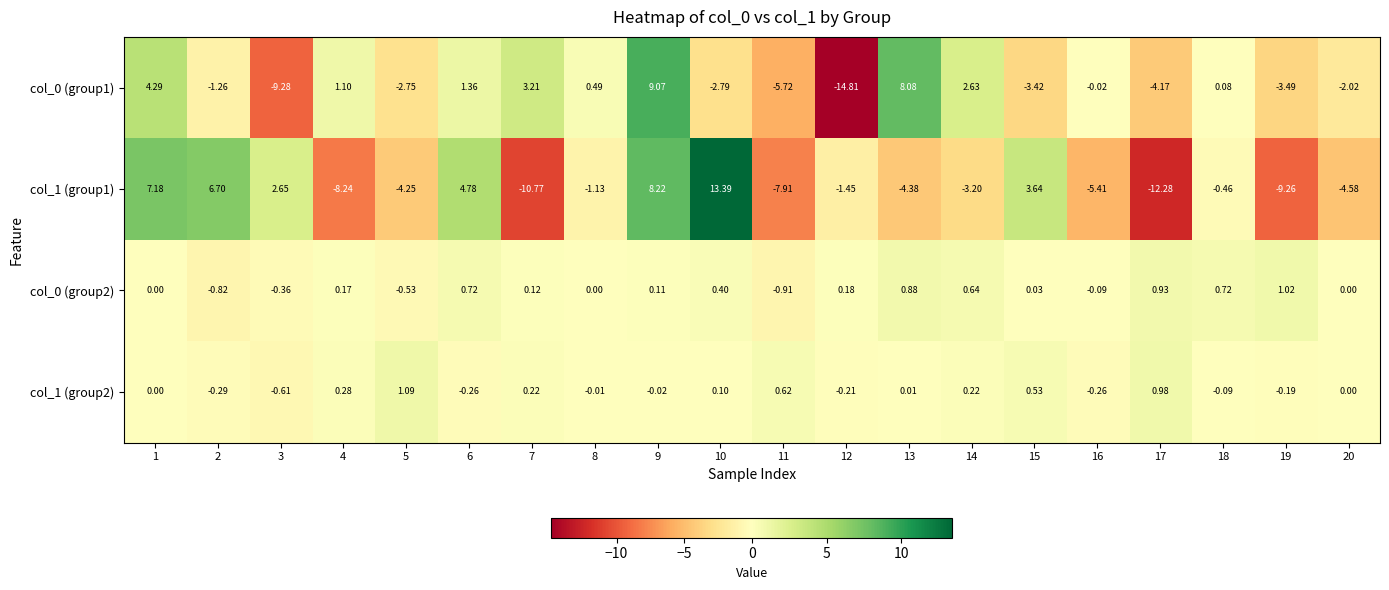

How many negative values does the col_0 (group1) series have?

11